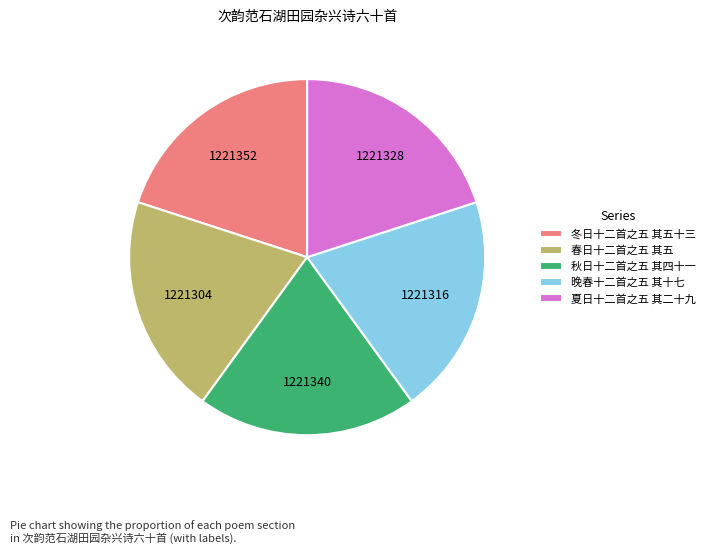

What is the ratio of the value at 冬日十二首之五 其五十三 to the value at 春日十二首之五 其五?

1.0